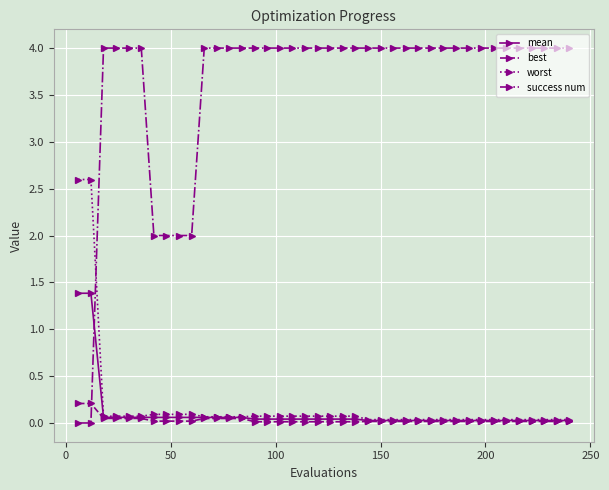

Which series ends up on top after the final intersection of success num and mean?

success num